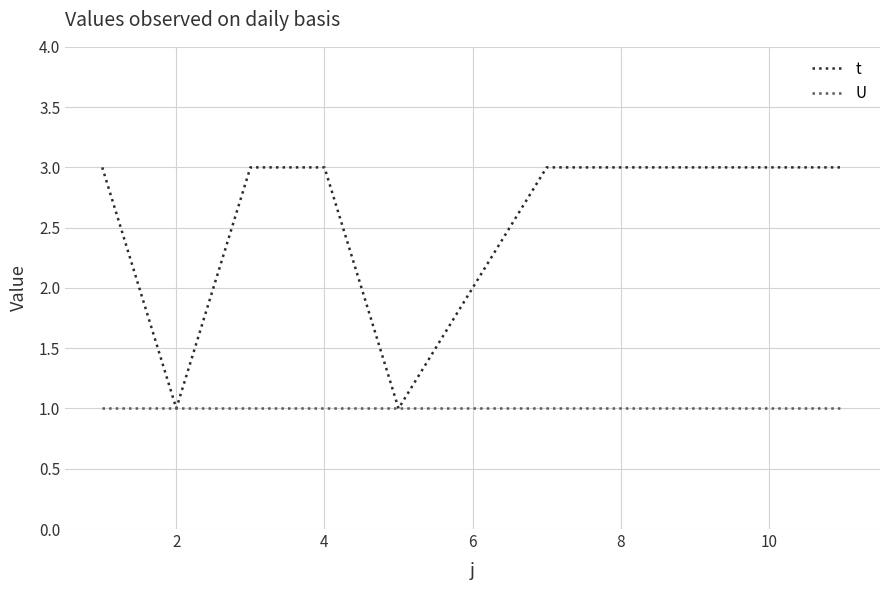

Reading right to left, extract all data points from this chart.

t: 3	3	3	3	3	2	1	3	3	1	3
U: 1	1	1	1	1	1	1	1	1	1	1